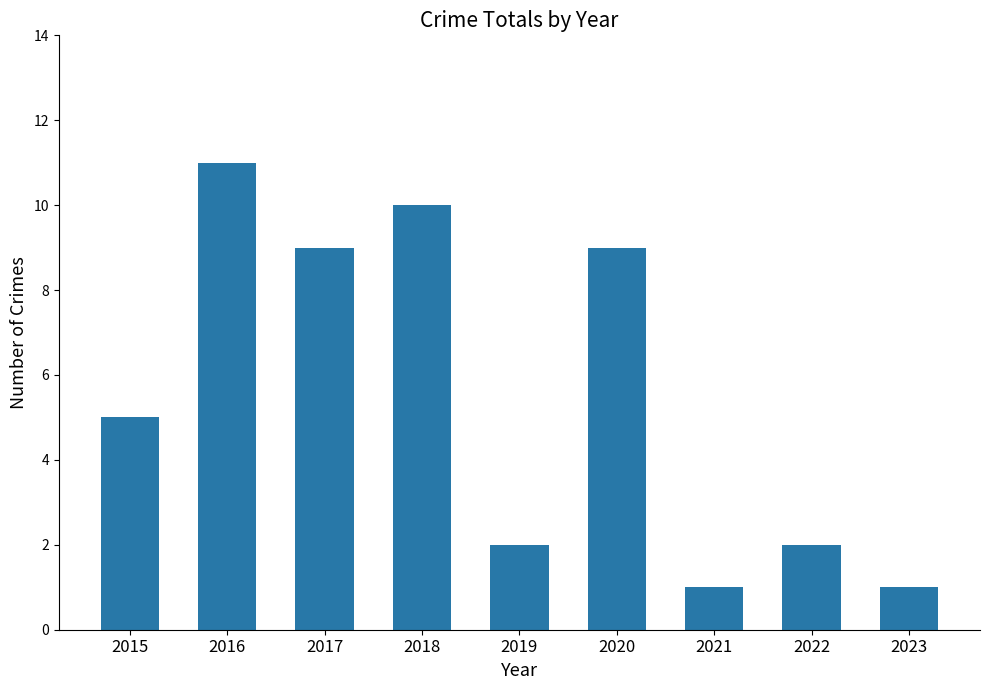

What is the smallest value displayed?

1